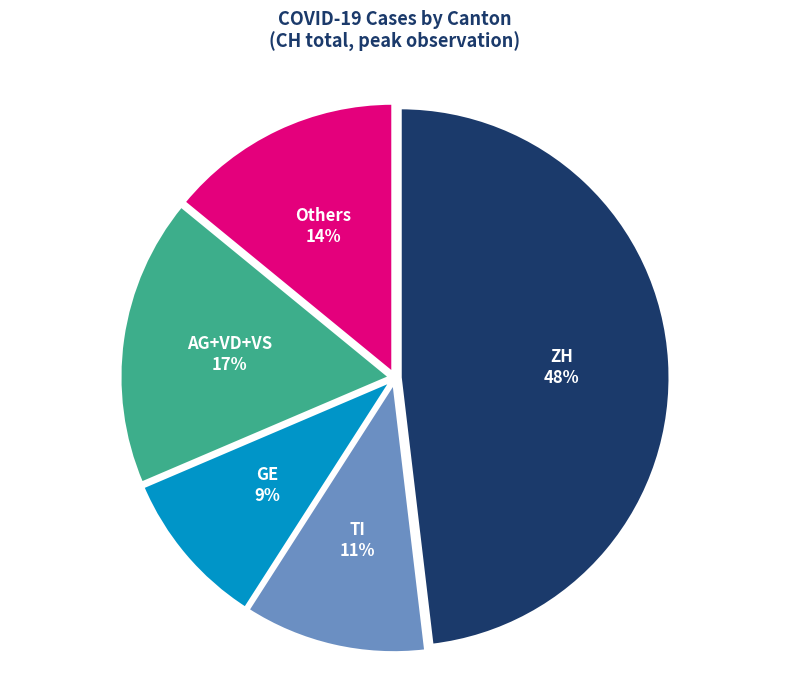

Does AG+VD+VS account for over 50% of the chart?

No